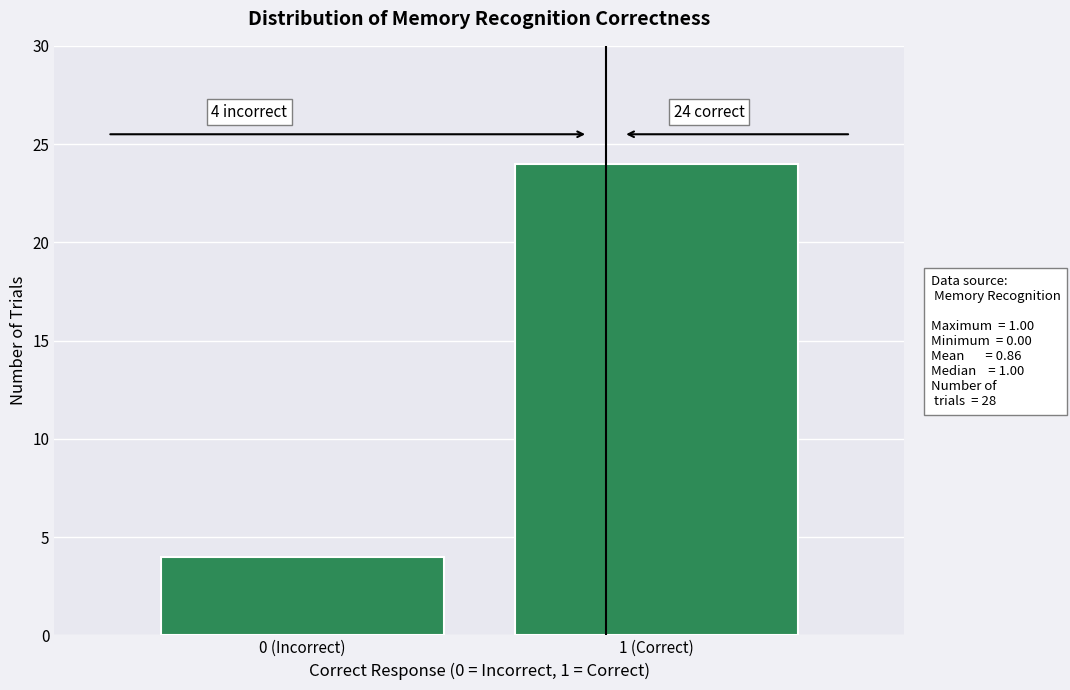

Reading left to right, transcribe all the data shown in this chart.

0 (Incorrect)=4	1 (Correct)=24